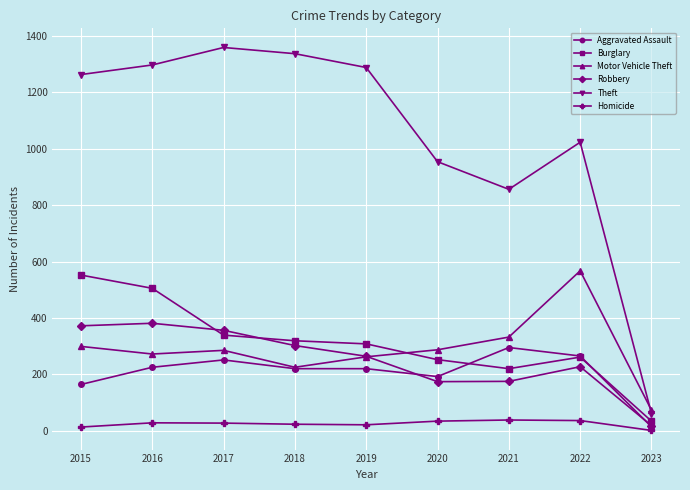

Does the chart display data point markers on the line(s)?

Yes